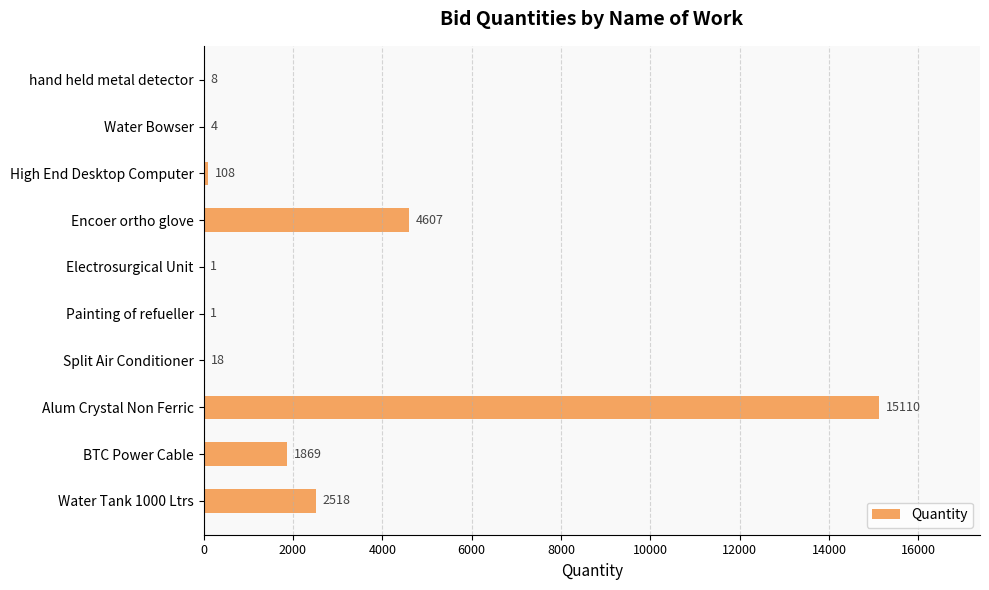

True or false: the data shows 15110 at Alum Crystal Non Ferric.

True